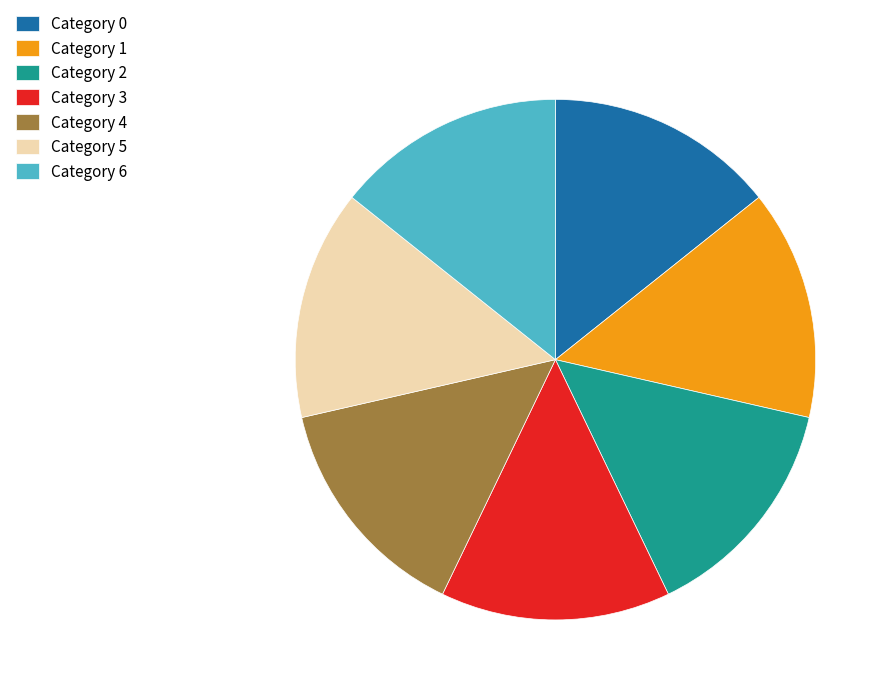

Does Category 3 represent more than half of the total?

No